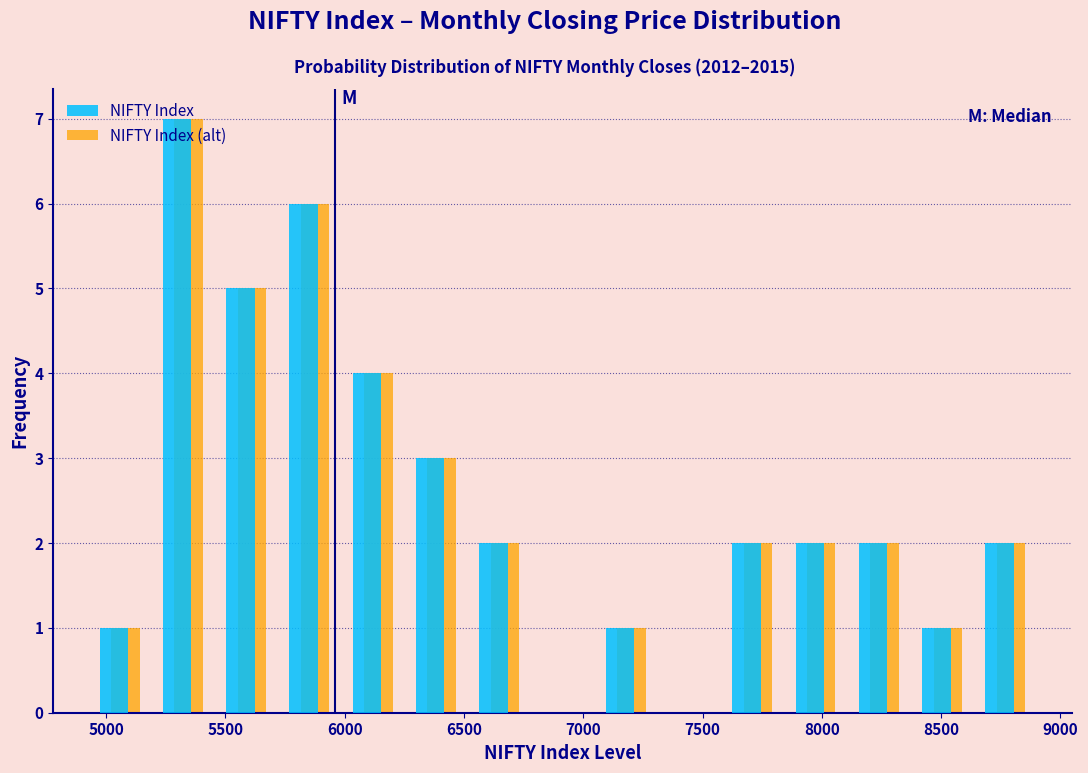

Reading left to right, list every range on the x-axis with the height of the bar of each series over it. Neither the bar edges nor the heights are printed on the chart, so give them approximately, as read against the axes.

4900 to 5200: NIFTY Index=1	NIFTY Index (alt)=1
5200 to 5450: NIFTY Index=7	NIFTY Index (alt)=7
5450 to 5700: NIFTY Index=5	NIFTY Index (alt)=5
5700 to 6000: NIFTY Index=6	NIFTY Index (alt)=6
6000 to 6250: NIFTY Index=4	NIFTY Index (alt)=4
6250 to 6500: NIFTY Index=3	NIFTY Index (alt)=3
6500 to 6800: NIFTY Index=2	NIFTY Index (alt)=2
6800 to 7050: NIFTY Index=0	NIFTY Index (alt)=0
7050 to 7300: NIFTY Index=1	NIFTY Index (alt)=1
7300 to 7600: NIFTY Index=0	NIFTY Index (alt)=0
7600 to 7850: NIFTY Index=2	NIFTY Index (alt)=2
7850 to 8100: NIFTY Index=2	NIFTY Index (alt)=2
8100 to 8350: NIFTY Index=2	NIFTY Index (alt)=2
8350 to 8650: NIFTY Index=1	NIFTY Index (alt)=1
8650 to 8900: NIFTY Index=2	NIFTY Index (alt)=2